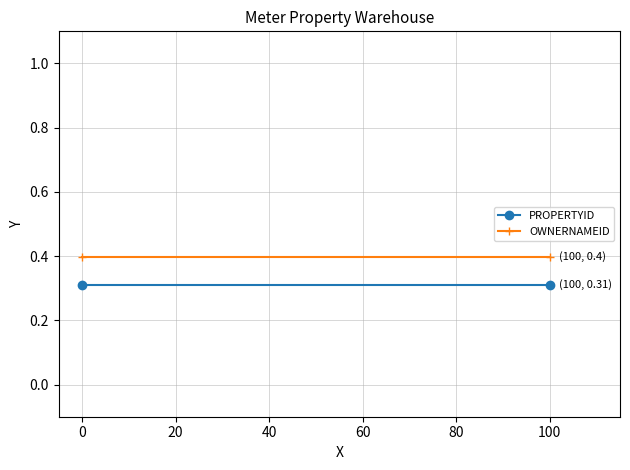

Which series has the largest range (max minus min)?

PROPERTYID